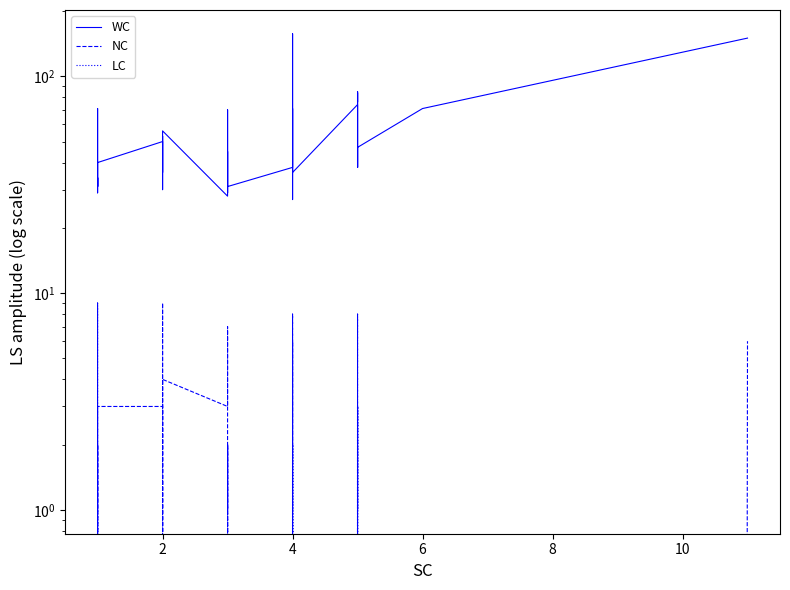

At which label is NC closest to 4?

2